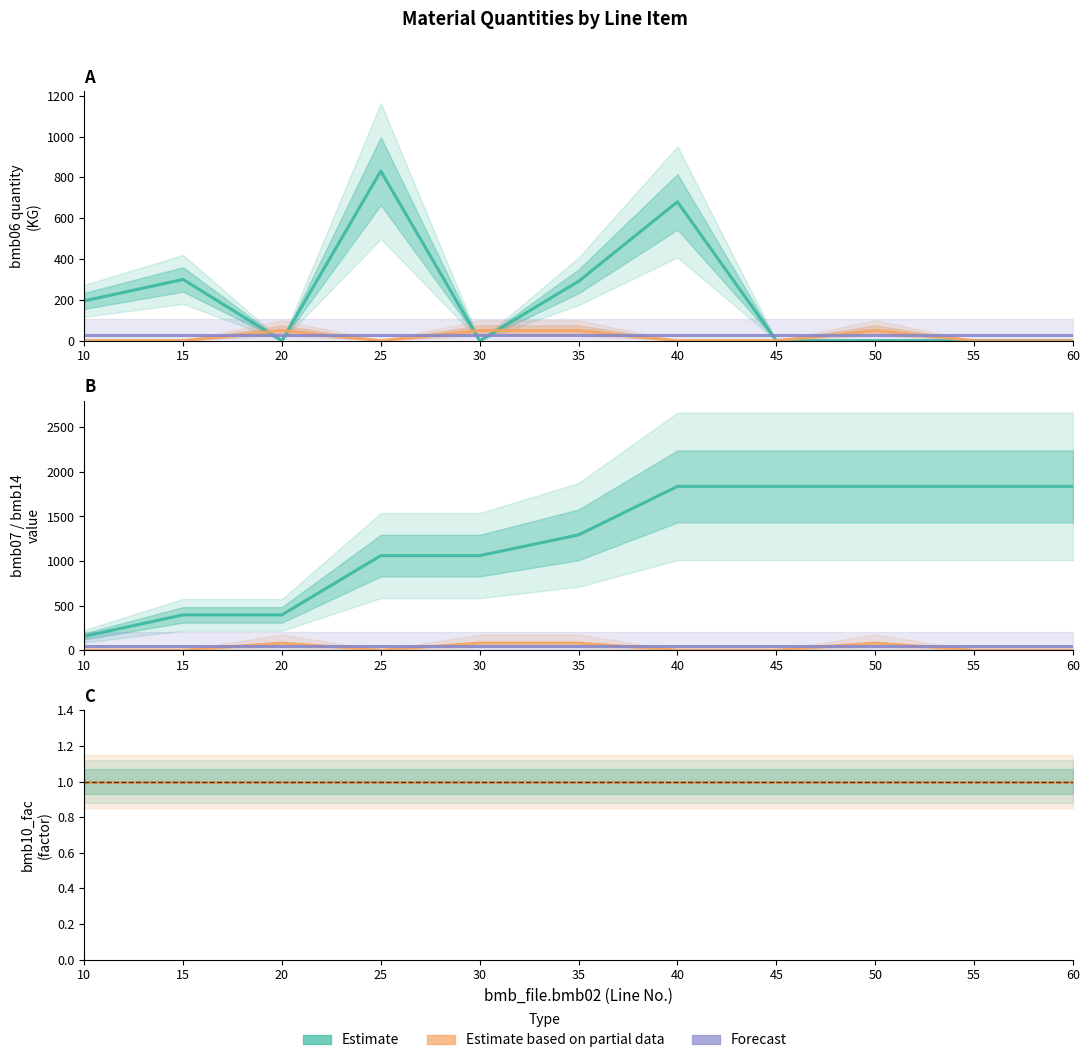

Does the chart have visible grid lines?

No